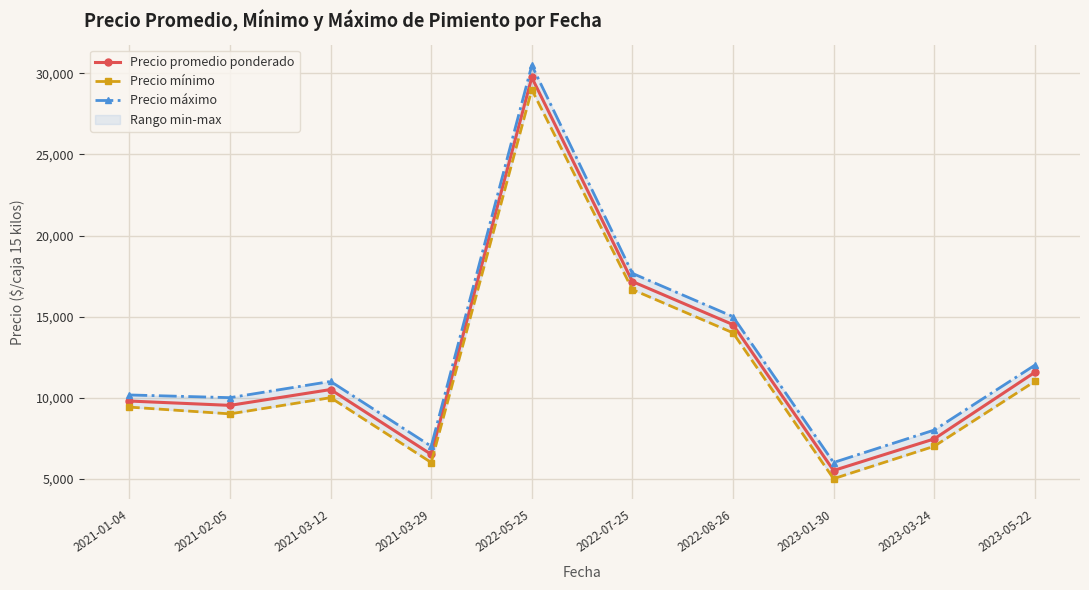

Where is Precio promedio ponderado nearest to the value 17628?

2022-07-25